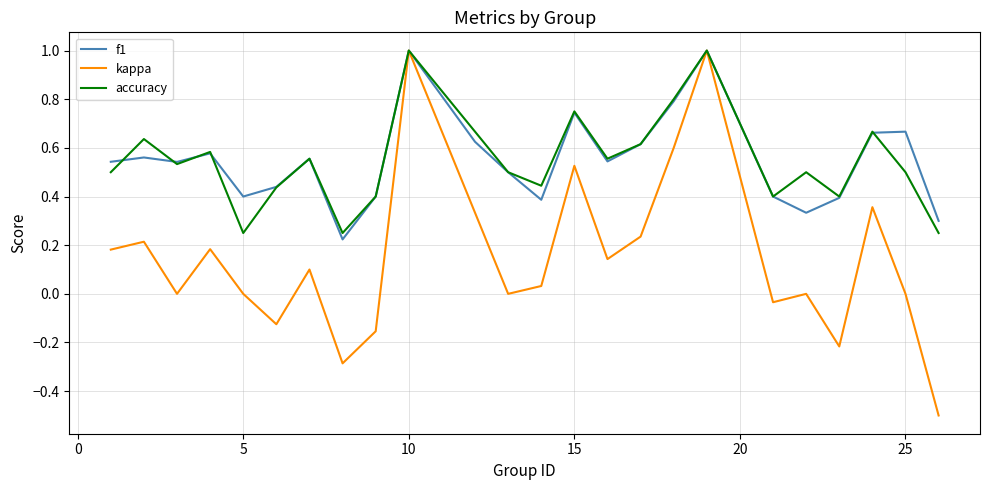

What is the greatest value displayed?

1.0